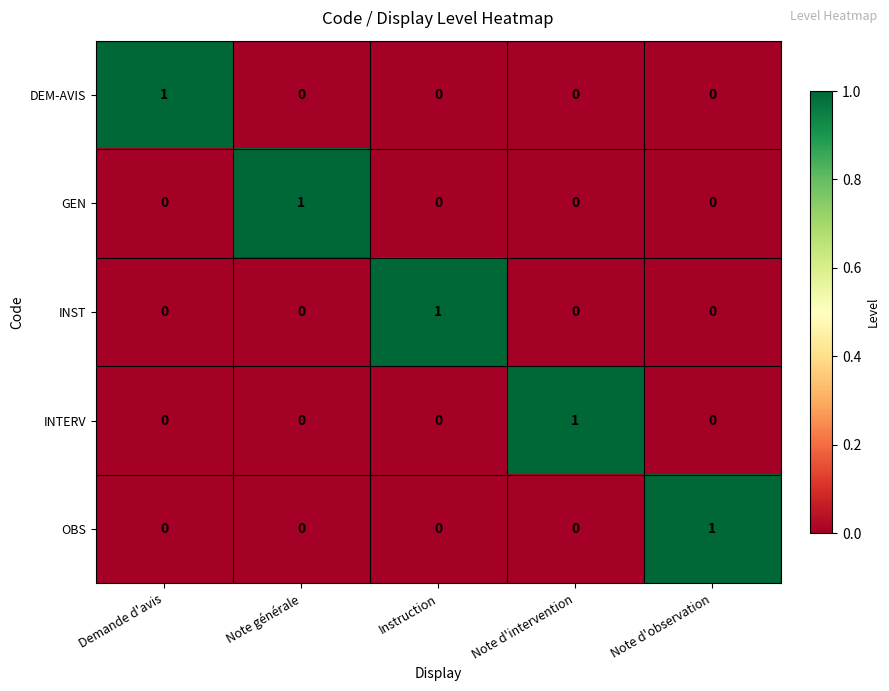

How many OBS values are between 0 and 1?

5